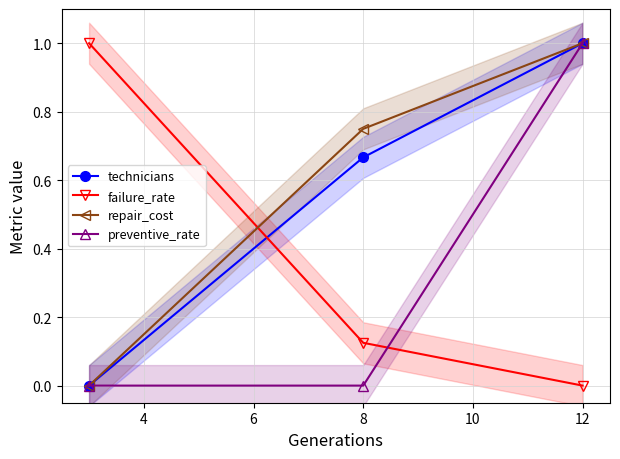

The failure_rate series shows 0.0 at 12. True or false?

True